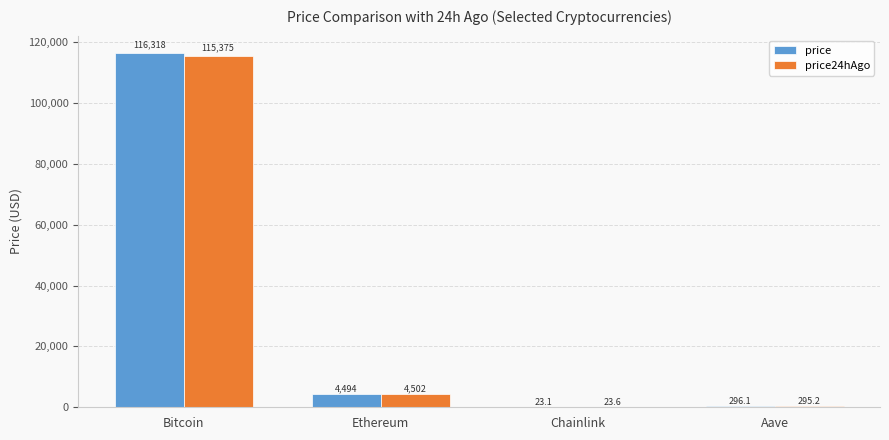

Does the chart contain stacked bars?

No